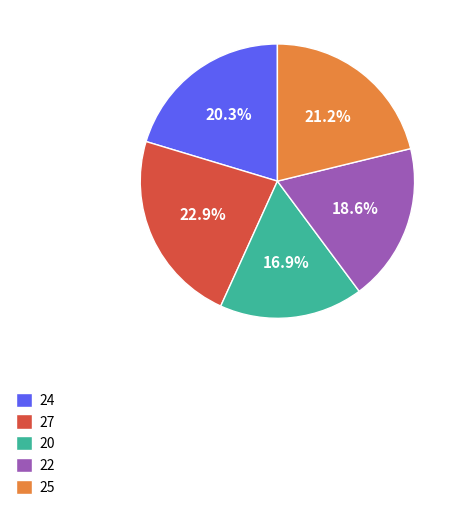

What percentage do 27 and 24 together represent?

43.2%